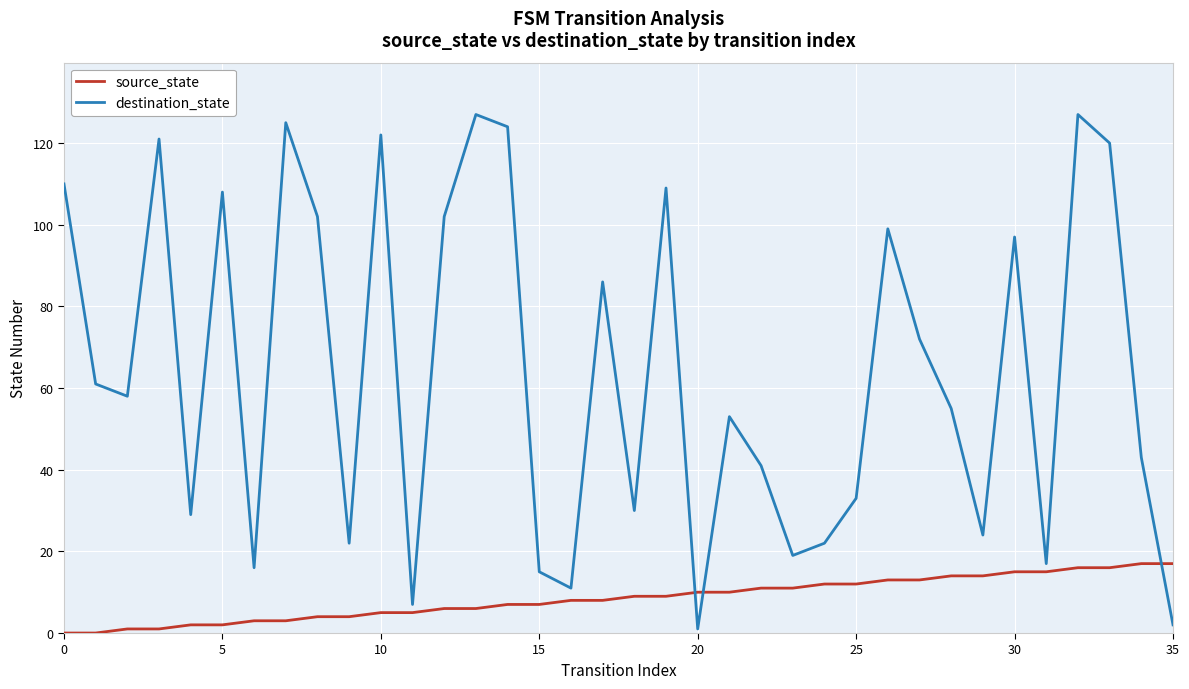

Which series has the widest spread of values?

destination_state